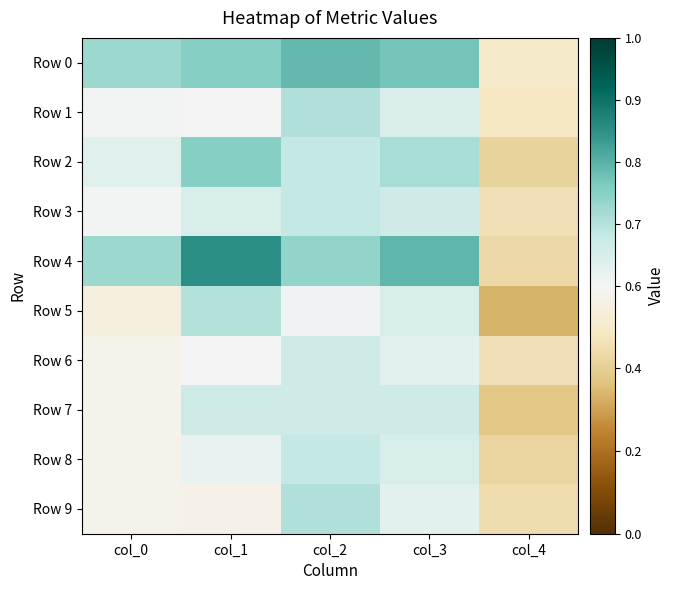

At which category is the sum across all series the highest?

col_2